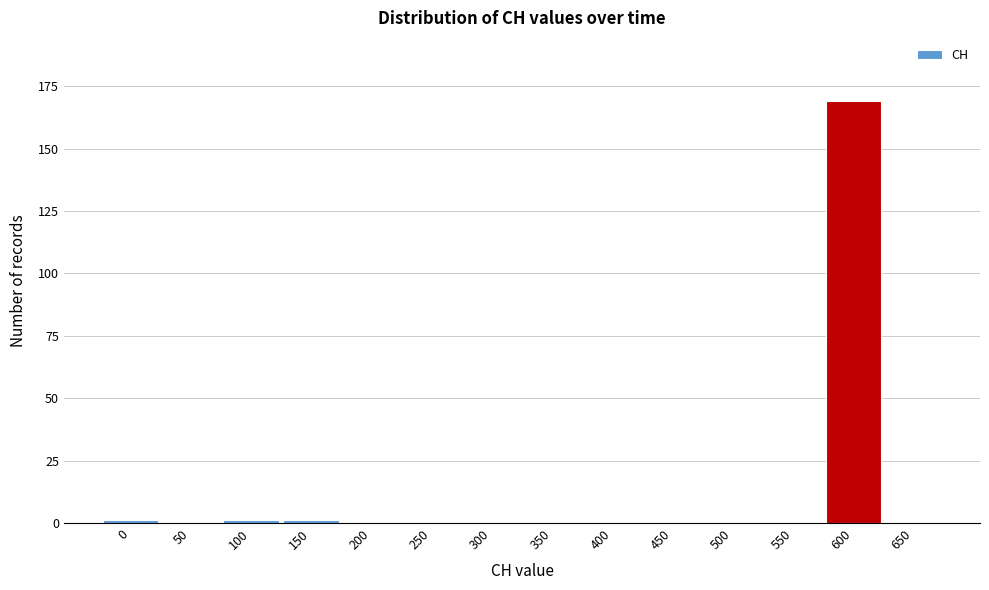

Reading right to left, list all the values displayed in this chart.

650=0	600=169	550=0	500=0	450=0	400=0	350=0	300=0	250=0	200=0	150=1	100=1	50=0	0=1